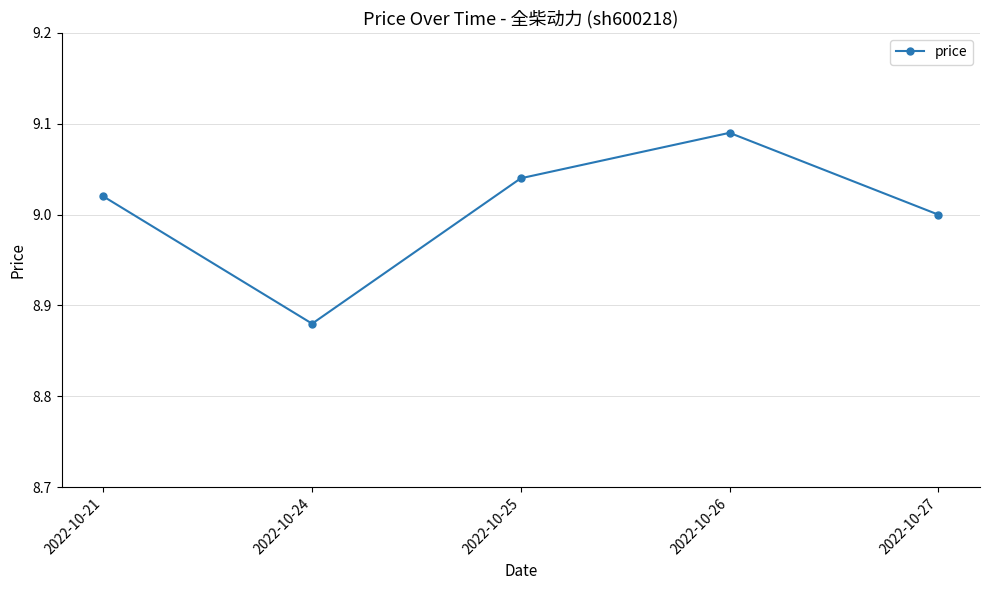

The value at 2022-10-25 is 9.0. True or false?

True